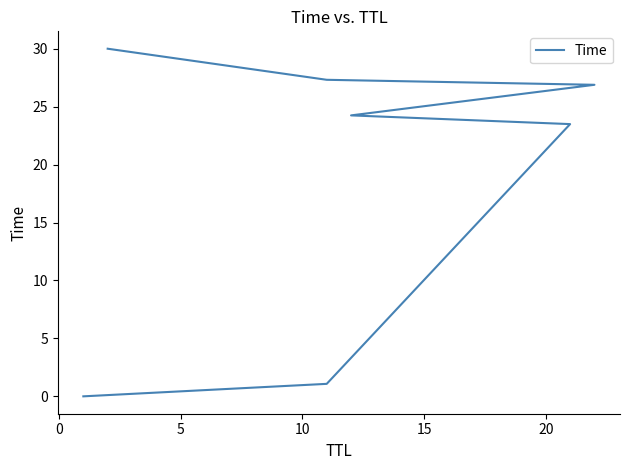

How many series are shown in this chart?

1